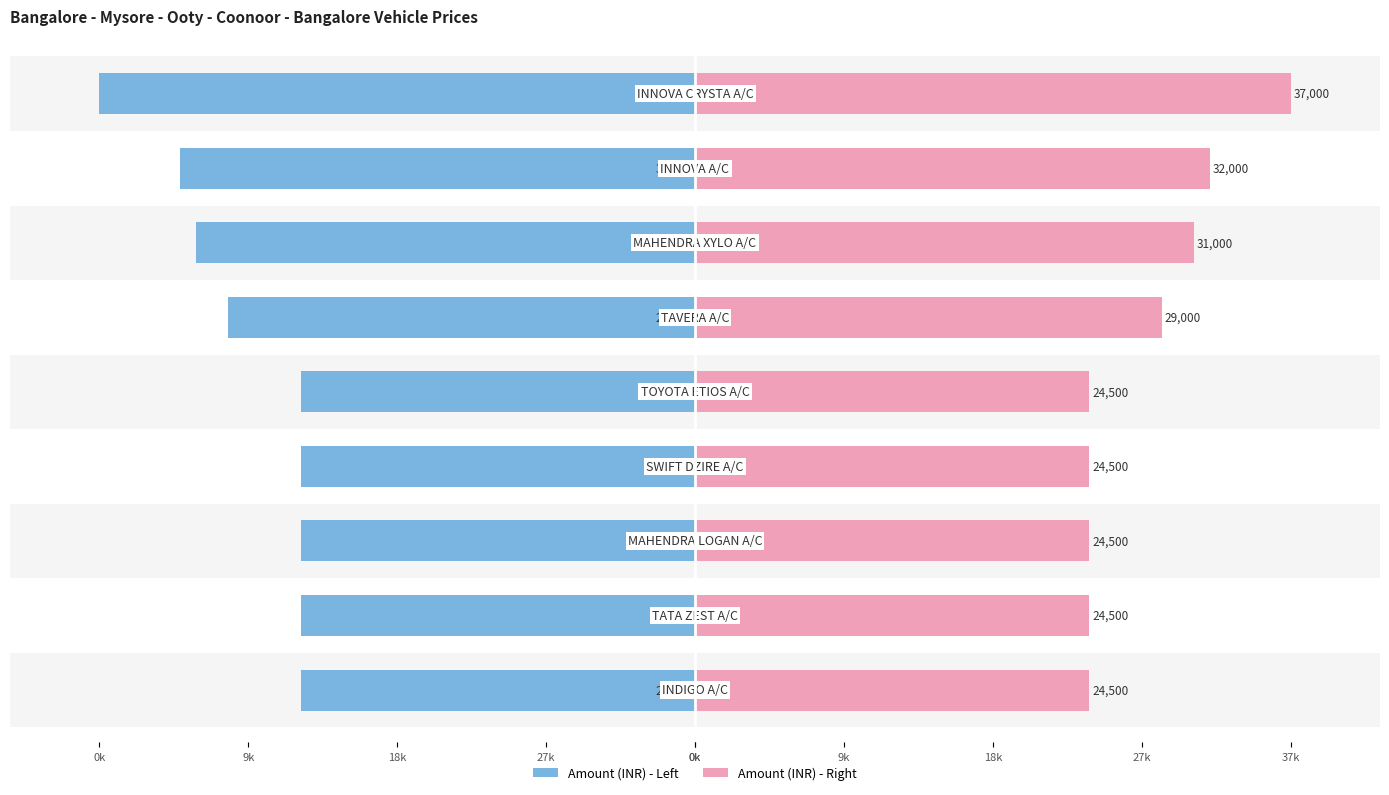

Which has a higher value, 18k or 9k?

9k